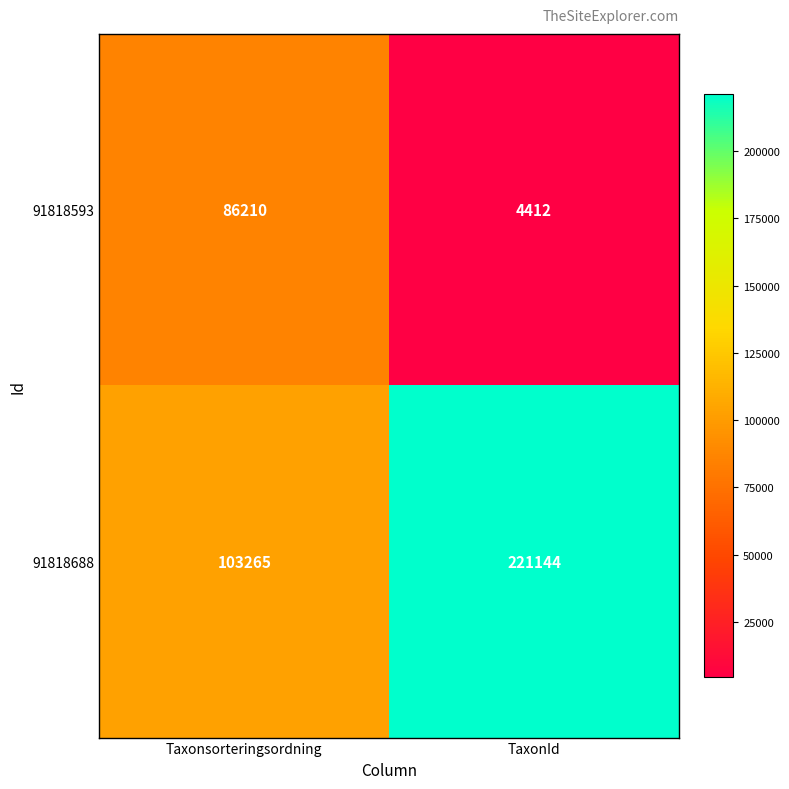

What is the difference between the 91818688 values at Taxonsorteringsordning and TaxonId?

117879